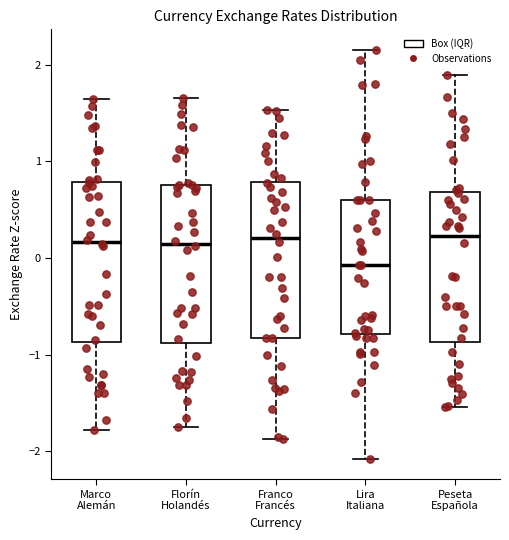

Reading left to right, read every box against the y-axis: the position of its median line, the range the box covers, and the ends of its whiskers. The values are not printed on the chart, so give them approximately, as read against the axis.

Marco Alemán: median 0.2, box -0.9 to 0.8, whiskers -1.8 to 1.6
Florín Holandés: median 0.1, box -0.9 to 0.8, whiskers -1.8 to 1.7
Franco Francés: median 0.2, box -0.8 to 0.8, whiskers -1.9 to 1.5
Lira Italiana: median -0.1, box -0.8 to 0.6, whiskers -2.1 to 2.2
Peseta Española: median 0.2, box -0.9 to 0.7, whiskers -1.5 to 1.9